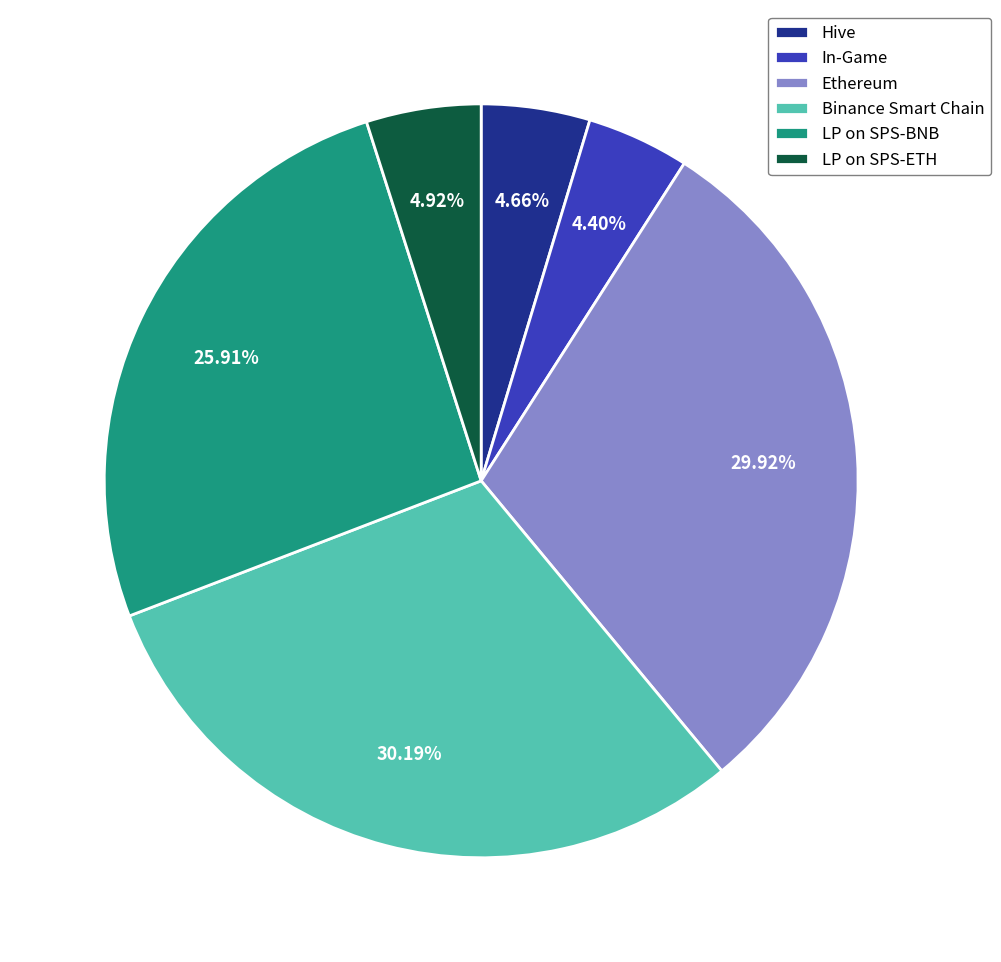

Which has a higher value, Ethereum or LP on SPS-ETH?

Ethereum